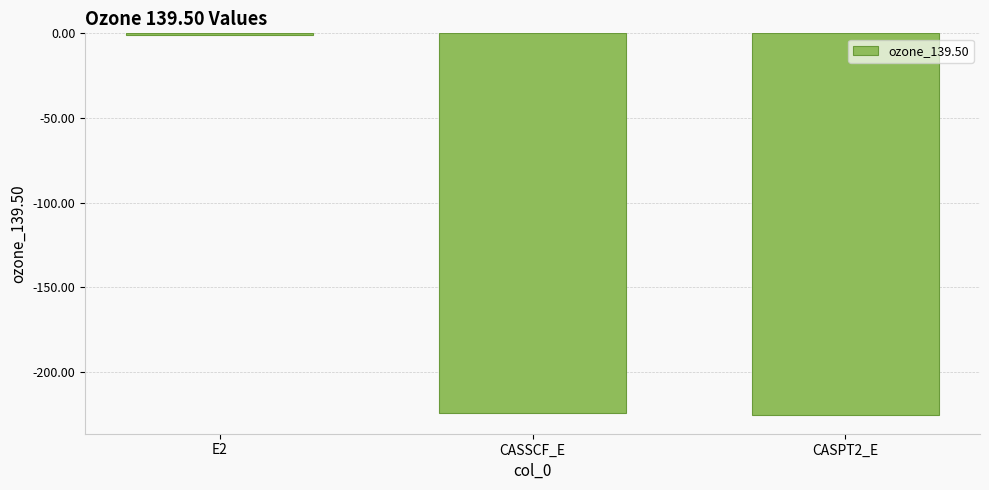

How many series are shown in this chart?

1